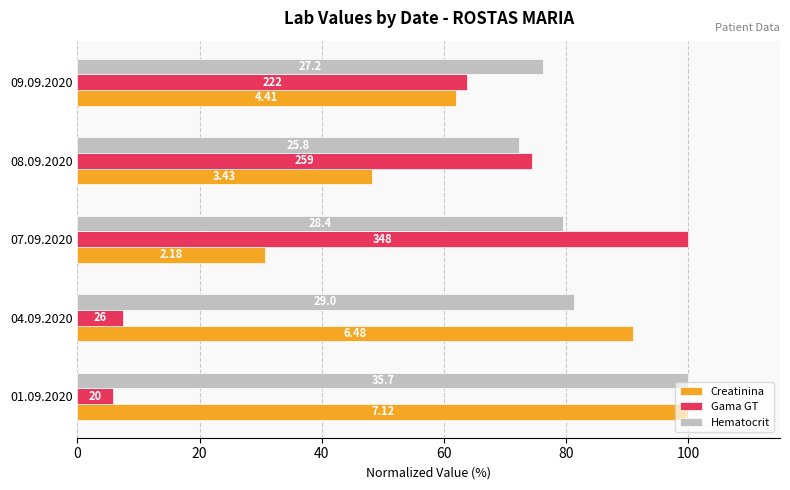

What are all the series names shown in the legend?

Creatinina, Gama GT, Hematocrit